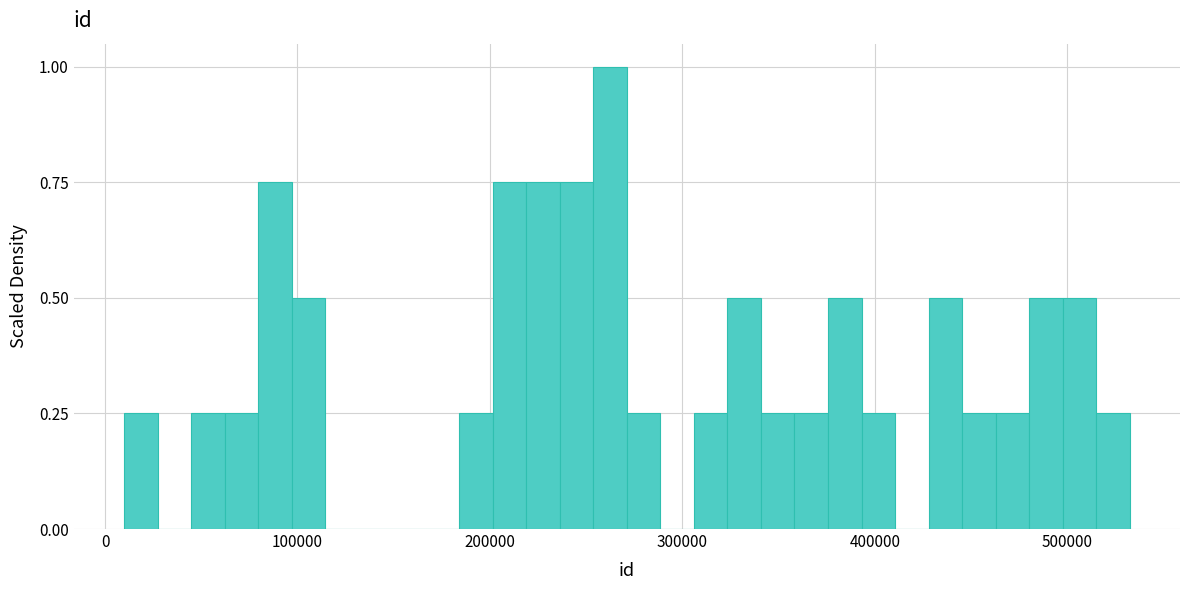

Read against the x-axis, roughly where is the centre of the tallest bar?

260000